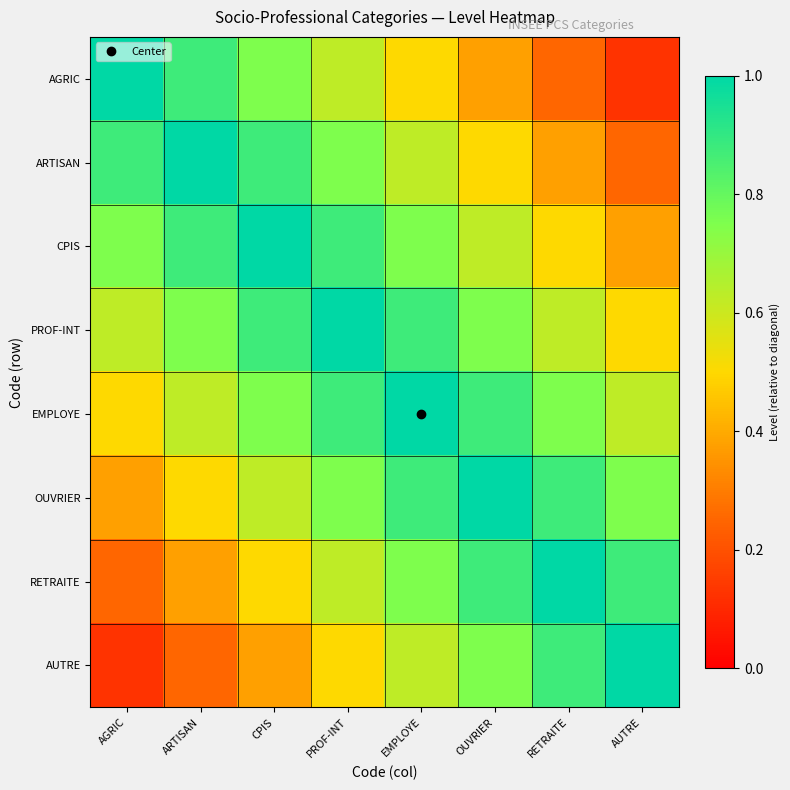

How many series are shown in this chart?

8